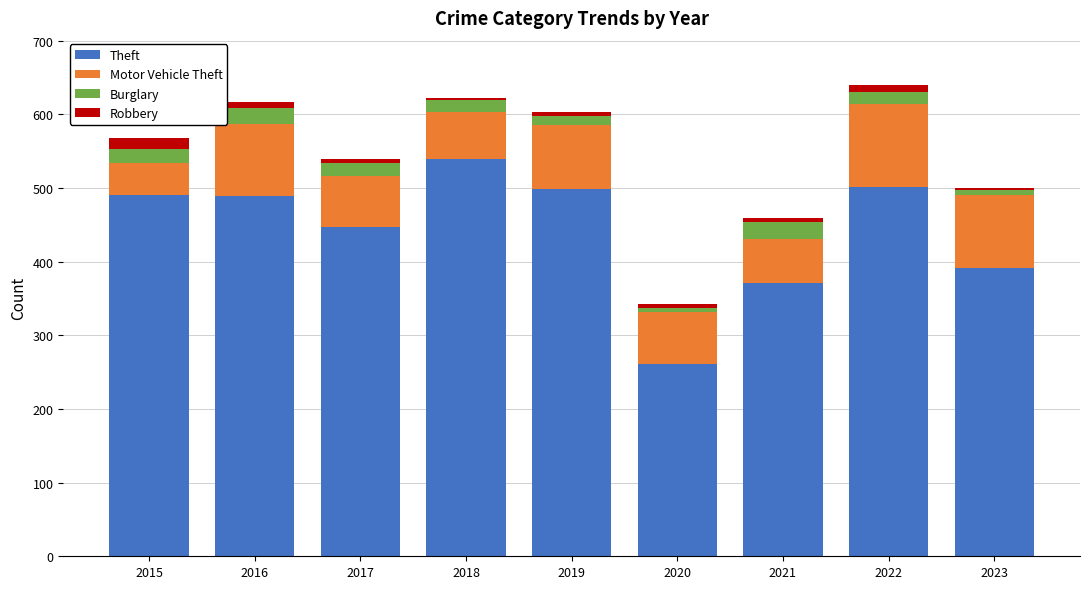

What is the minimum value for Theft?

261